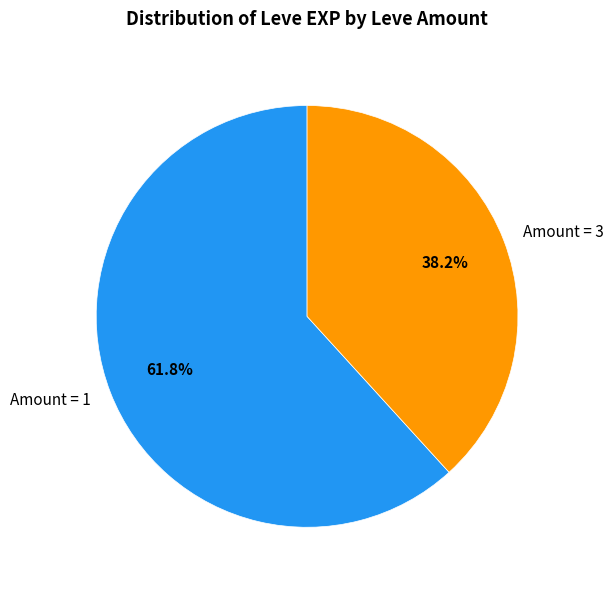

What is the largest slice in the pie chart?

Amount = 1